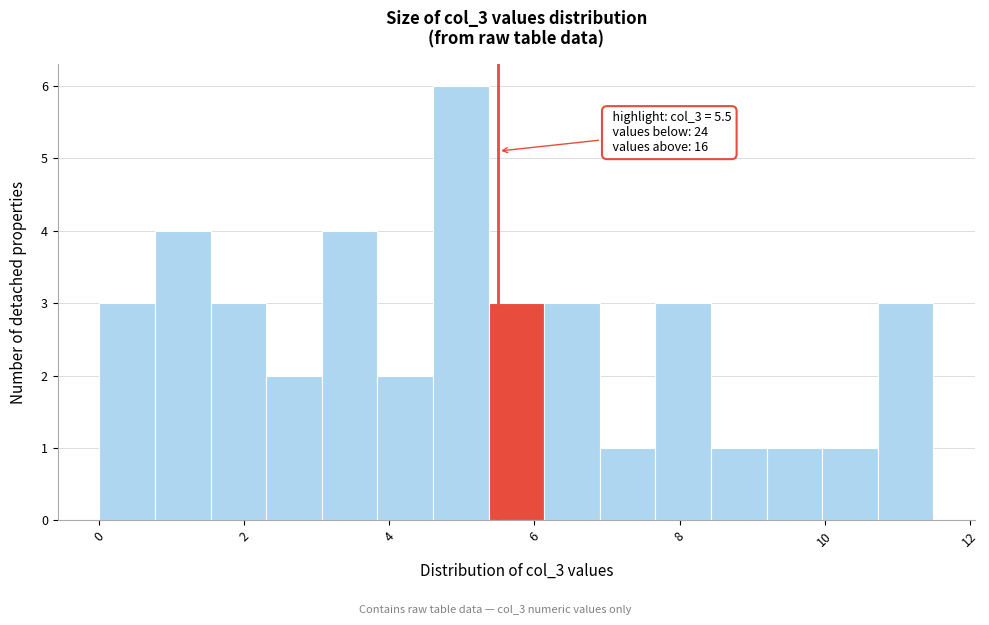

Read against the x-axis, roughly where is the centre of the tallest bar?

5.0